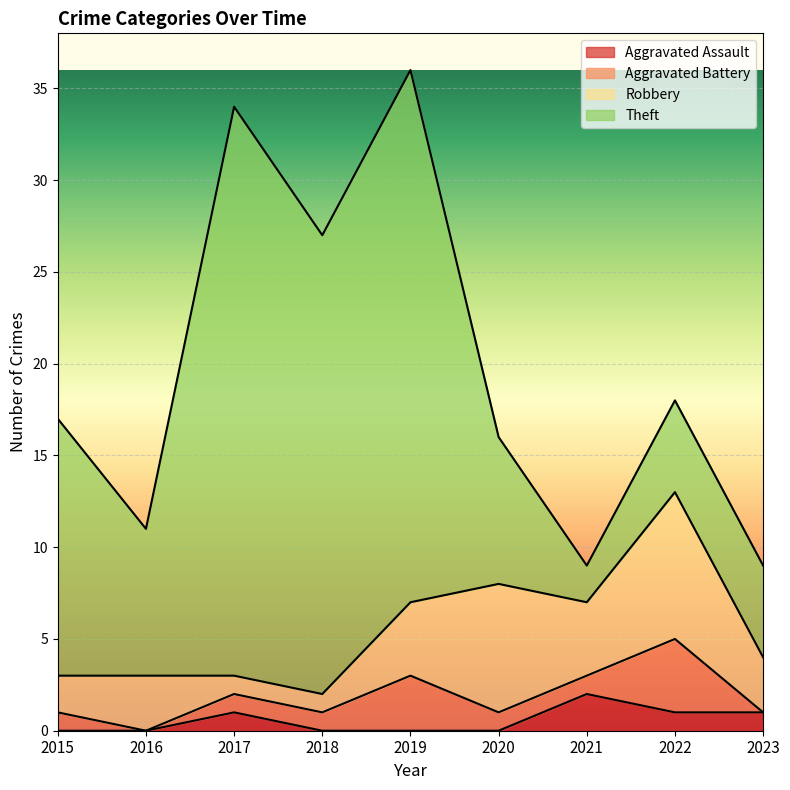

How many data points in Theft are above 8?

4